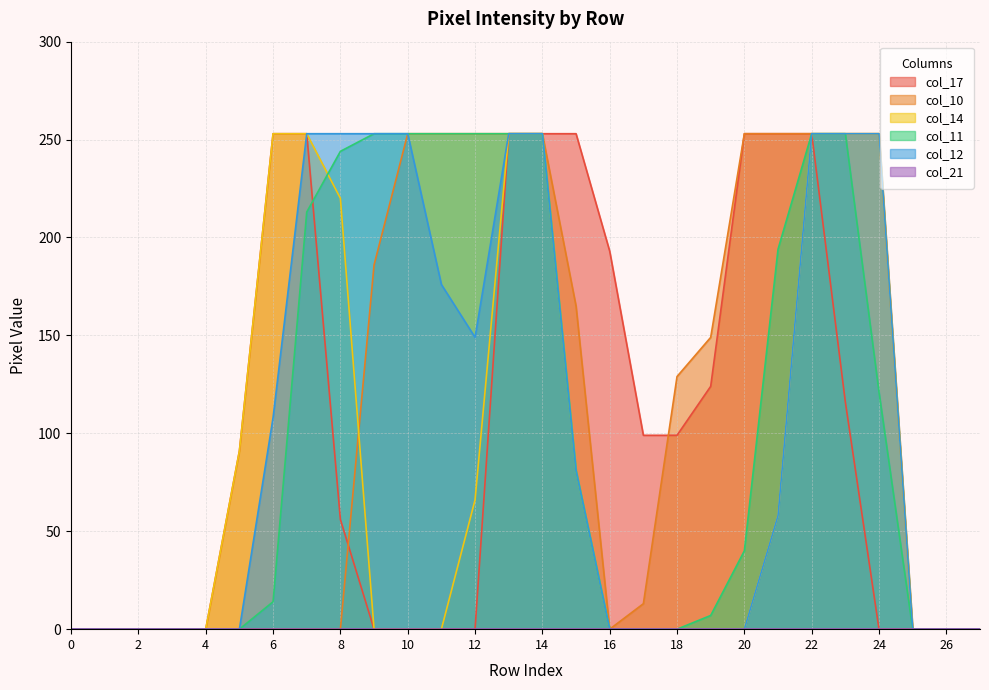

In col_12, how many points are lower than both neighbors (excluding endpoints)?

1